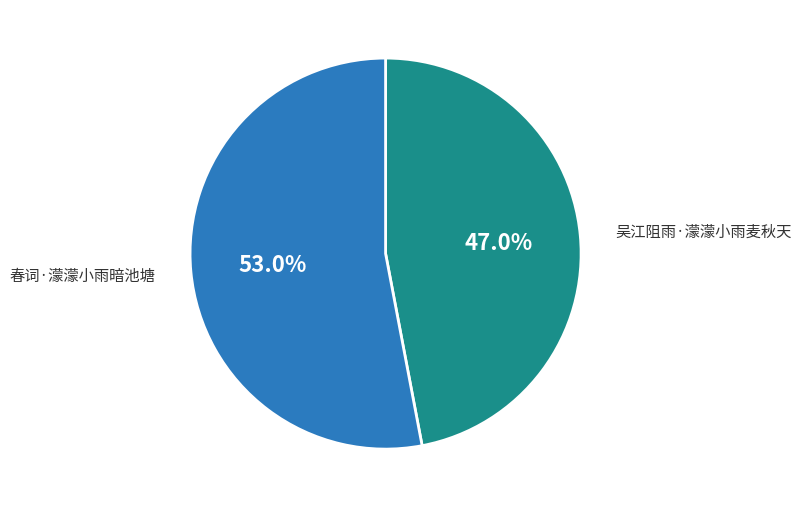

Is there a majority slice in this chart?

Yes